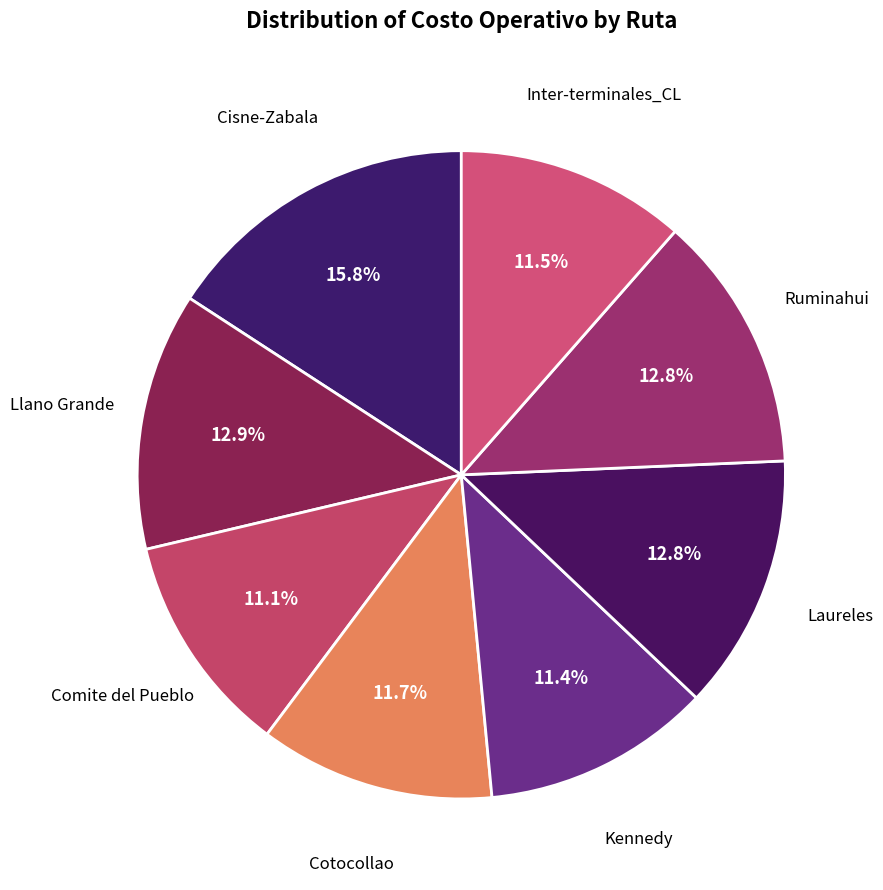

How many segments does this pie chart have?

8